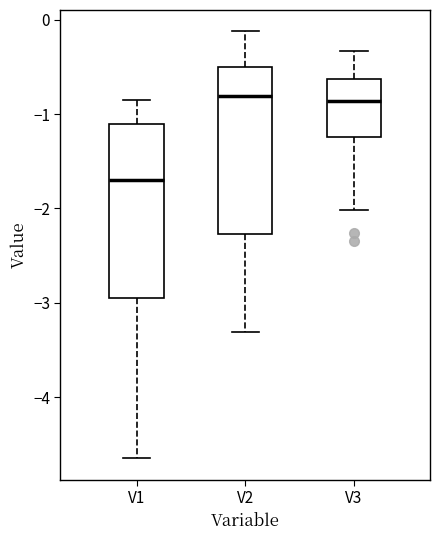

Where is the upper edge of the box for V1 on the y-axis? The values are not printed on the chart, so give them approximately, as read against the axis.

-1.1